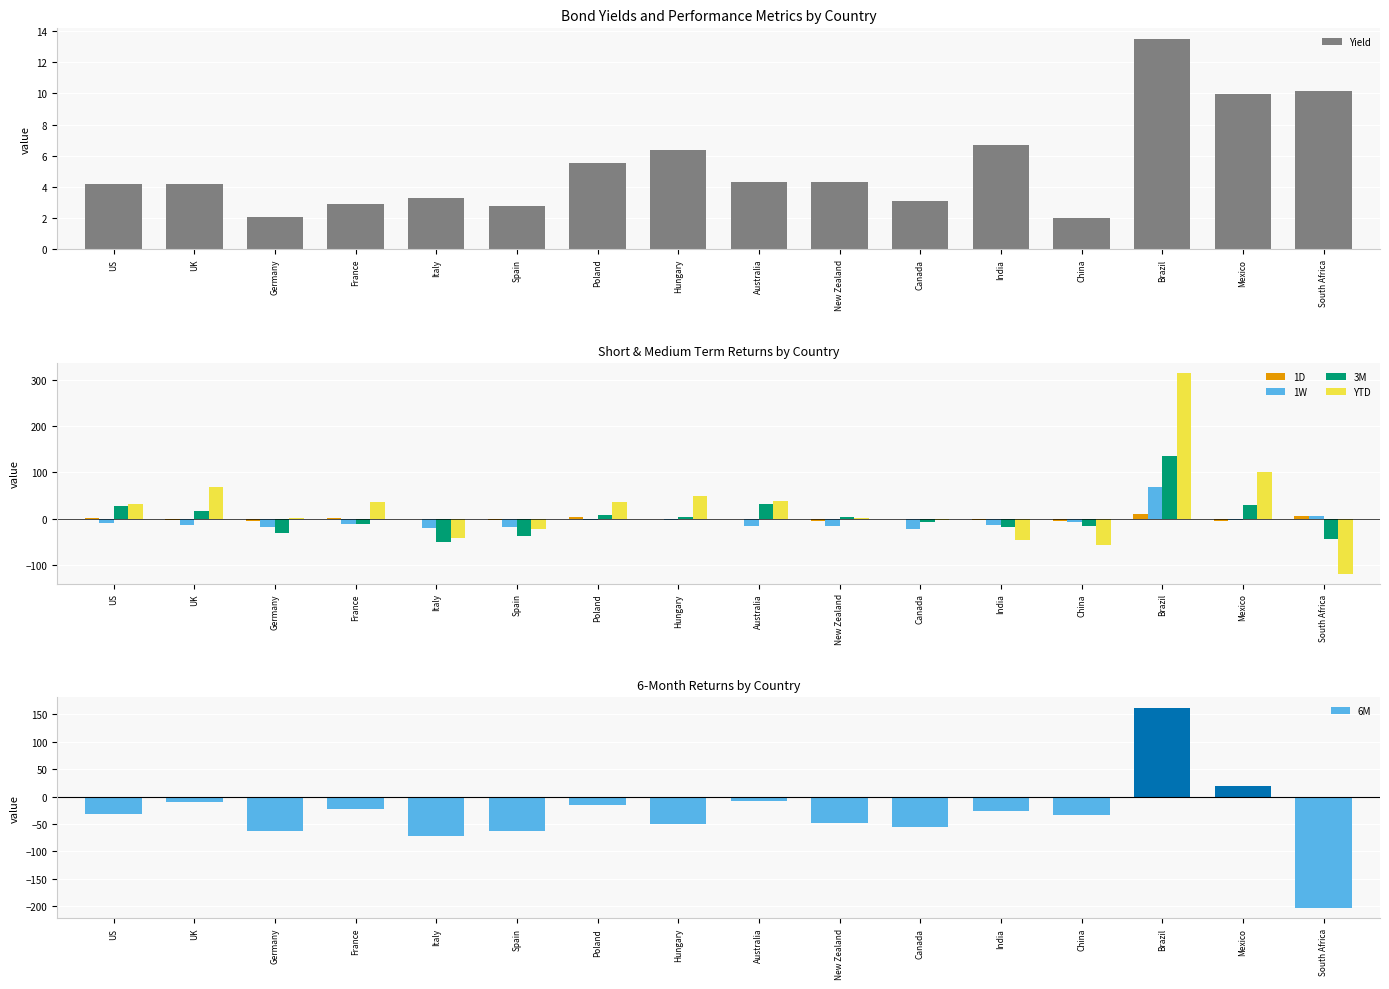

What is the highest value of the 1W series?

68.8